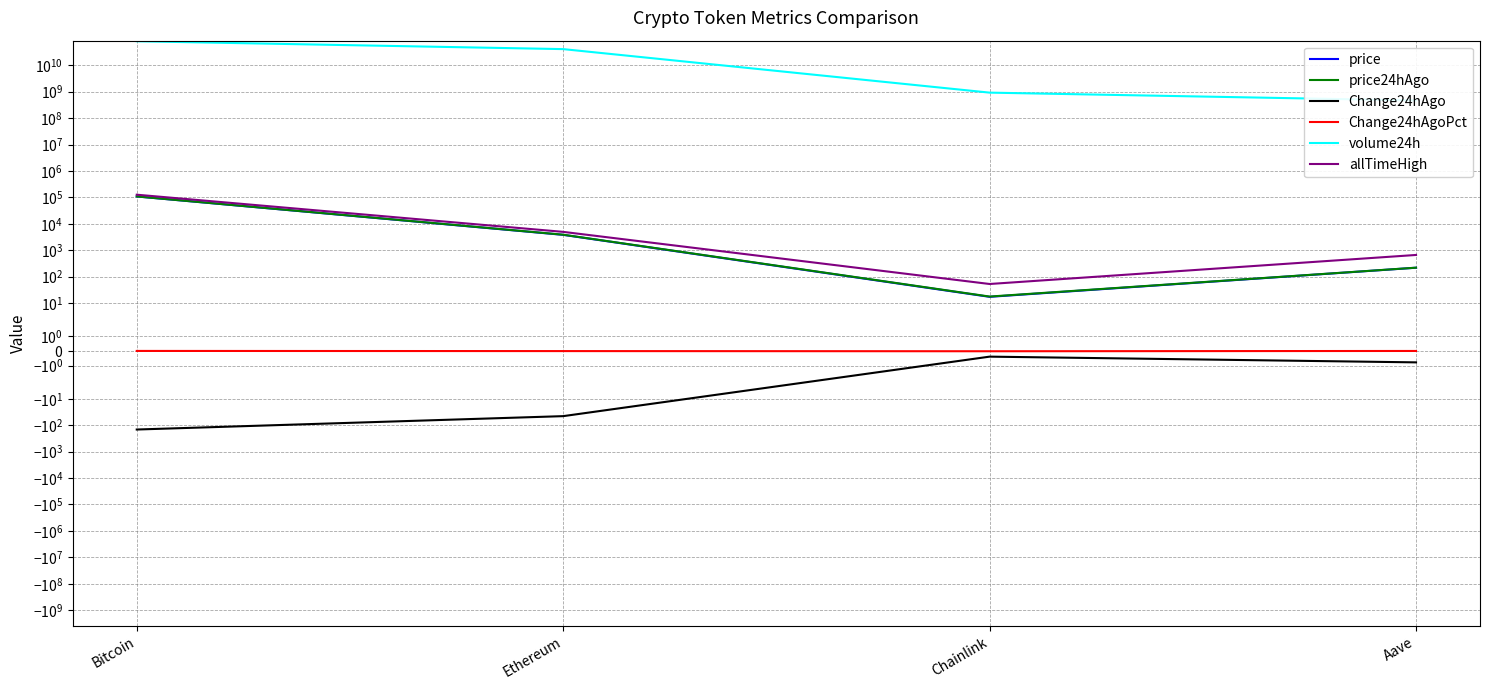

Which has a higher value, Bitcoin or Chainlink?

Bitcoin